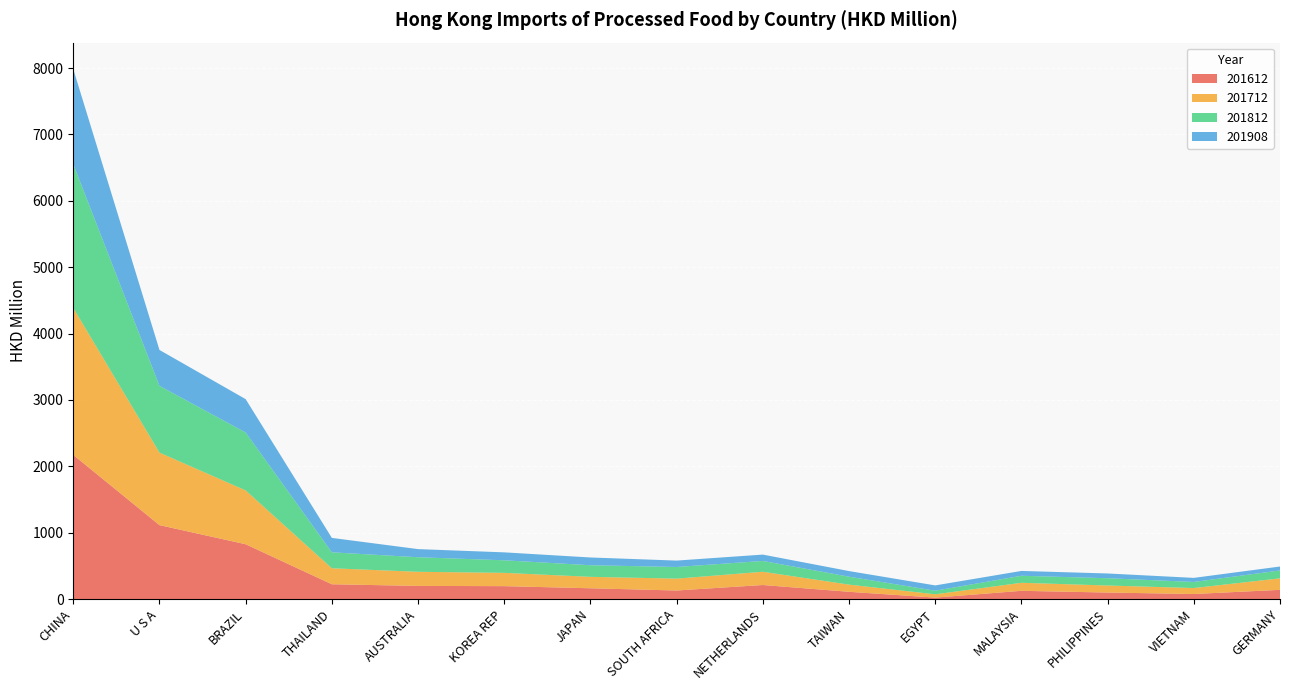

Reading left to right, transcribe all the data shown in this chart.

201612: CHINA=2172.1	U S A=1114.6	BRAZIL=826.5	THAILAND=224.1	AUSTRALIA=199.1	KOREA REP=195.6	JAPAN=163.5	SOUTH AFRICA=130.0	NETHERLANDS=212.7	TAIWAN=110.5	EGYPT=22.9	MALAYSIA=125.1	PHILIPPINES=99.3	VIETNAM=77.2	GERMANY=139.9
201712: CHINA=2213.7	U S A=1092.6	BRAZIL=810.8	THAILAND=240.9	AUSTRALIA=212.6	KOREA REP=200.0	JAPAN=172.2	SOUTH AFRICA=178.7	NETHERLANDS=199.5	TAIWAN=108.0	EGYPT=50.0	MALAYSIA=121.0	PHILIPPINES=106.0	VIETNAM=89.7	GERMANY=173.3
201812: CHINA=2166.3	U S A=1004.9	BRAZIL=872.4	THAILAND=240.2	AUSTRALIA=219.1	KOREA REP=189.4	JAPAN=174.7	SOUTH AFRICA=175.3	NETHERLANDS=163.0	TAIWAN=119.3	EGYPT=53.8	MALAYSIA=105.8	PHILIPPINES=109.3	VIETNAM=91.6	GERMANY=118.9
201908: CHINA=1431.2	U S A=541.1	BRAZIL=502.5	THAILAND=217.1	AUSTRALIA=122.6	KOREA REP=119.5	JAPAN=116.8	SOUTH AFRICA=96.5	NETHERLANDS=95.6	TAIWAN=84.9	EGYPT=79.9	MALAYSIA=72.8	PHILIPPINES=71.8	VIETNAM=61.6	GERMANY=59.1